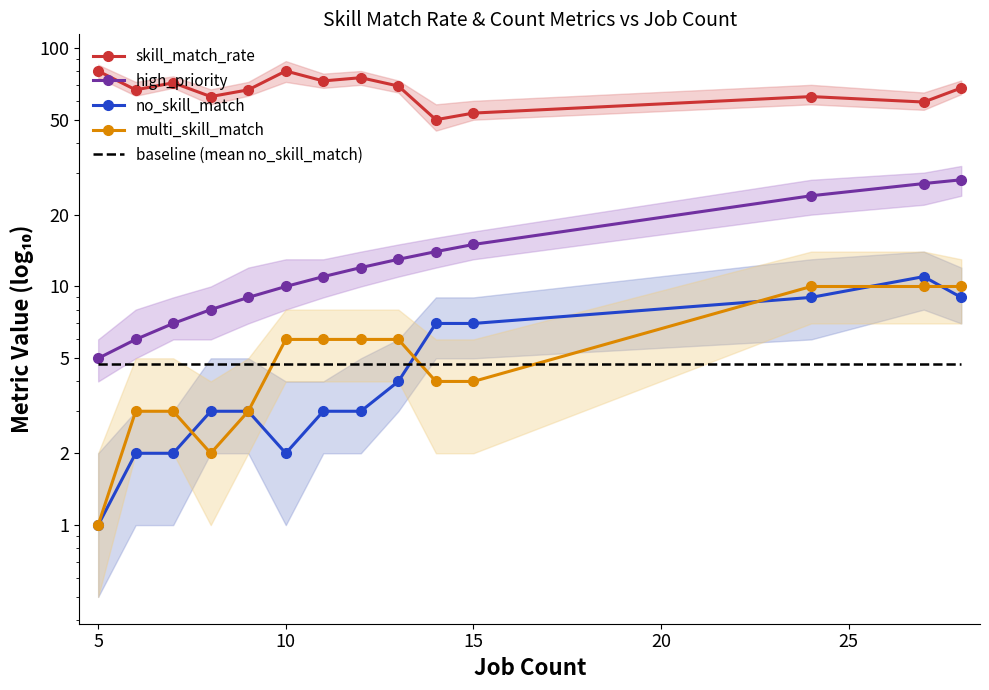

Which has a higher value, 15 or 25?

25